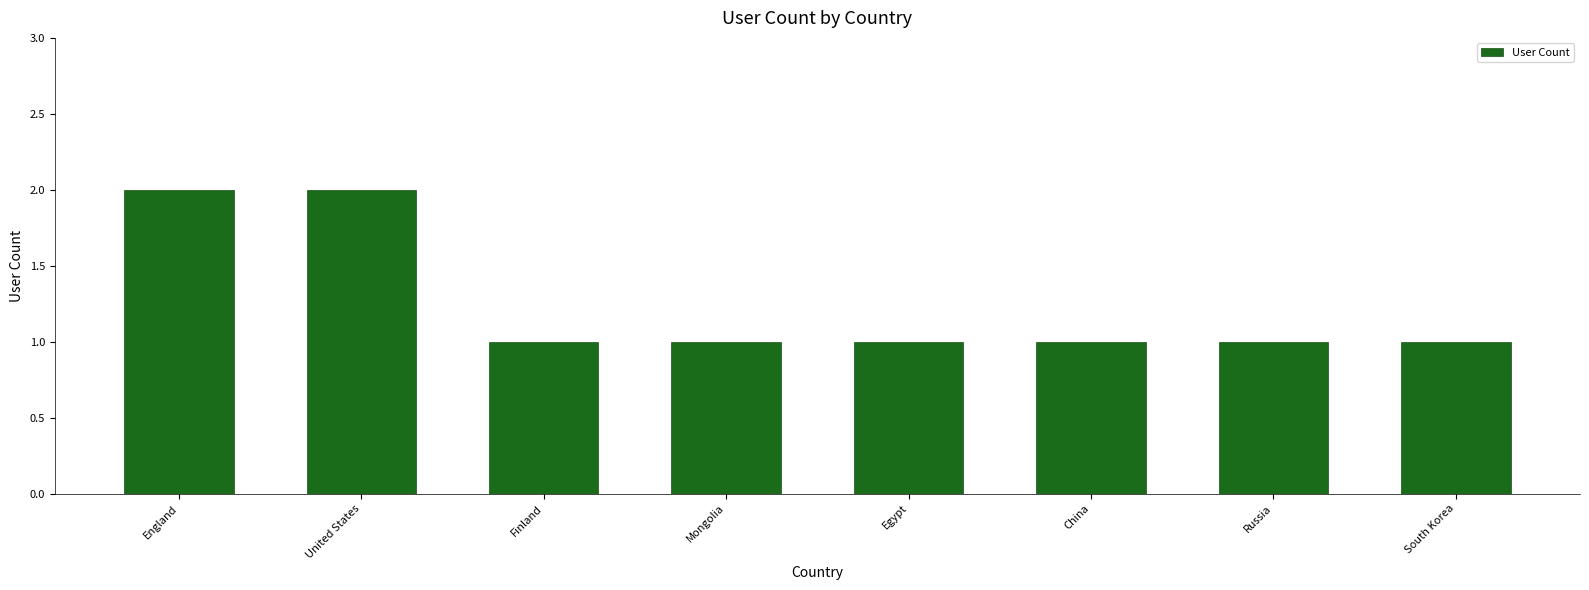

Reading left to right, what are all the values shown in this chart?

England=2	United States=2	Finland=1	Mongolia=1	Egypt=1	China=1	Russia=1	South Korea=1